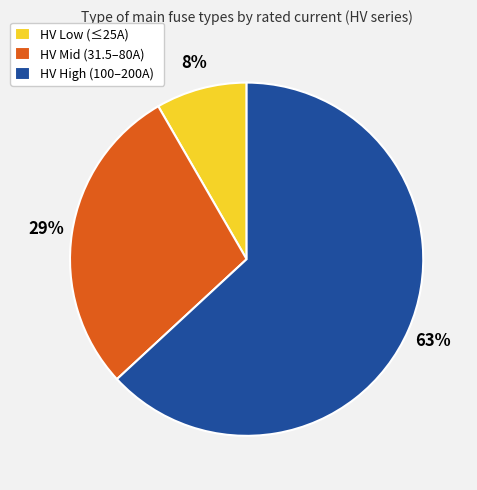

Which category accounts for the majority?

HV High (100–200A)